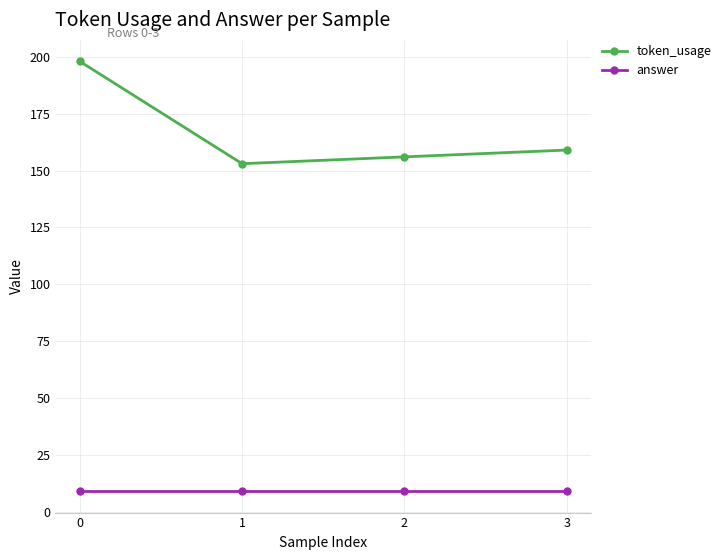

The answer series shows 9 at 2. True or false?

True